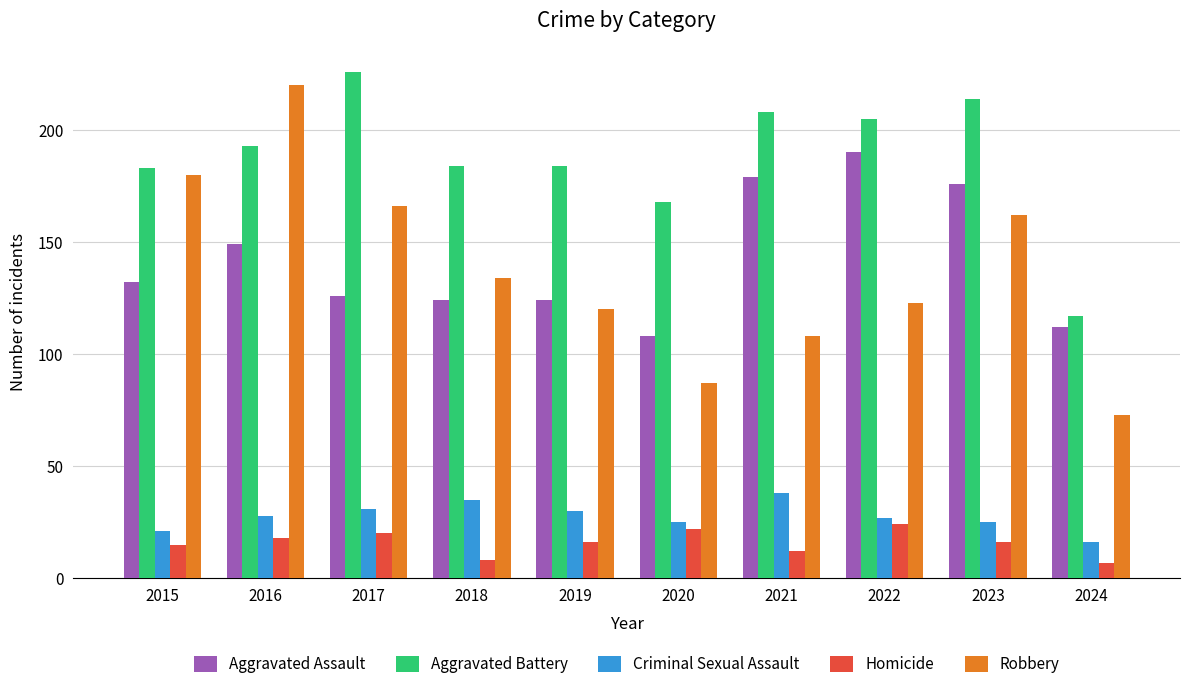

The value of Robbery at 2021 is 108. True or false?

True